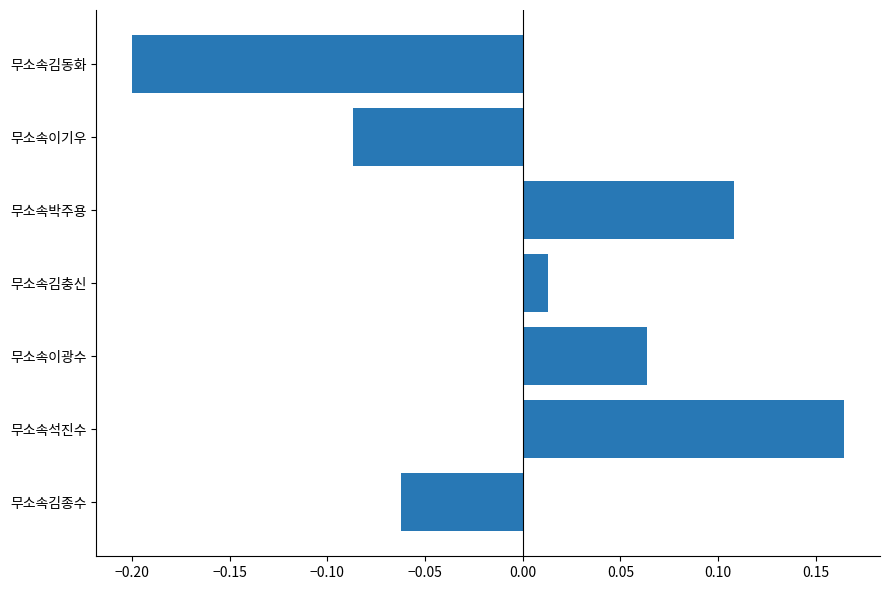

Which has a higher value, 무소속석진수 or 무소속김충신?

무소속석진수